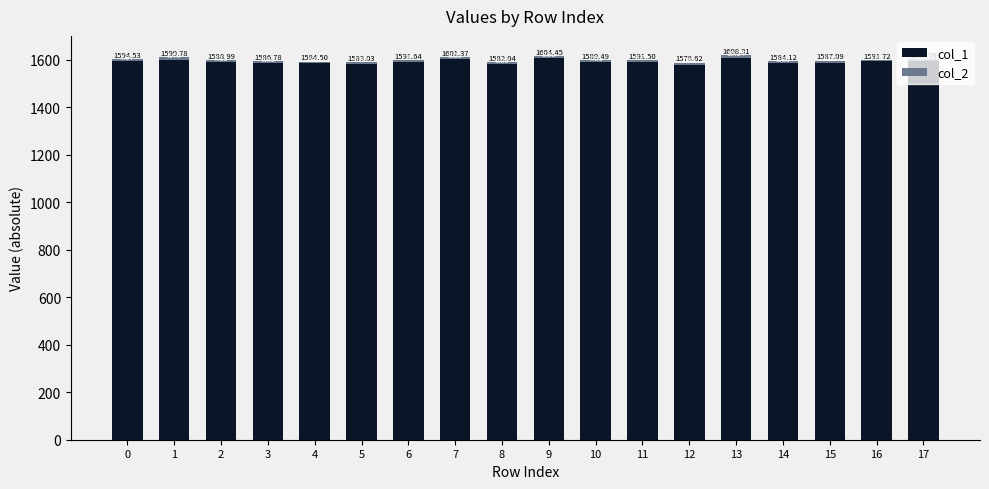

Is it true that col_1 equals 1582.0 at 8?

True